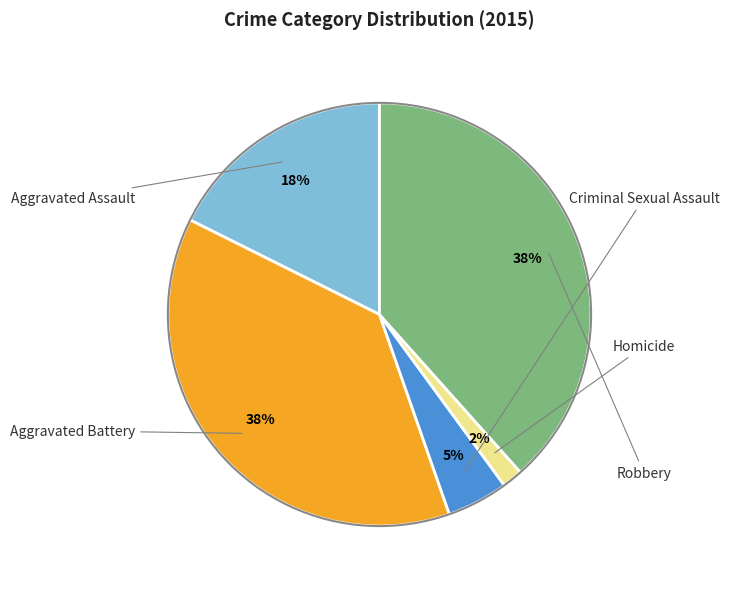

To the nearest percent, what is the average slice percentage?

20%